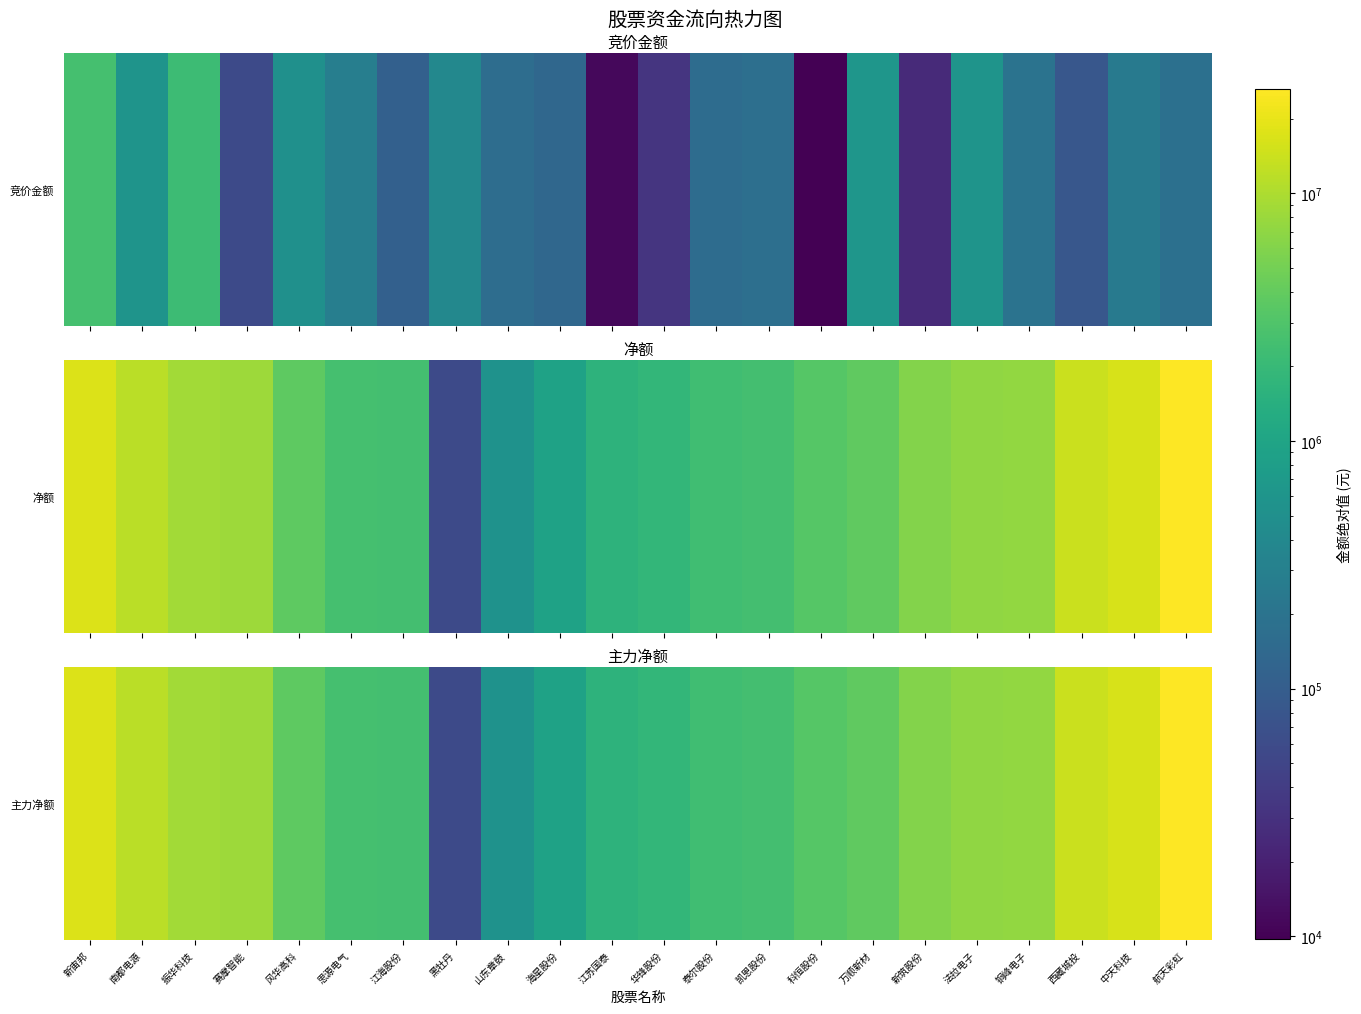

Where does the data first go above 3860975?

新宙邦